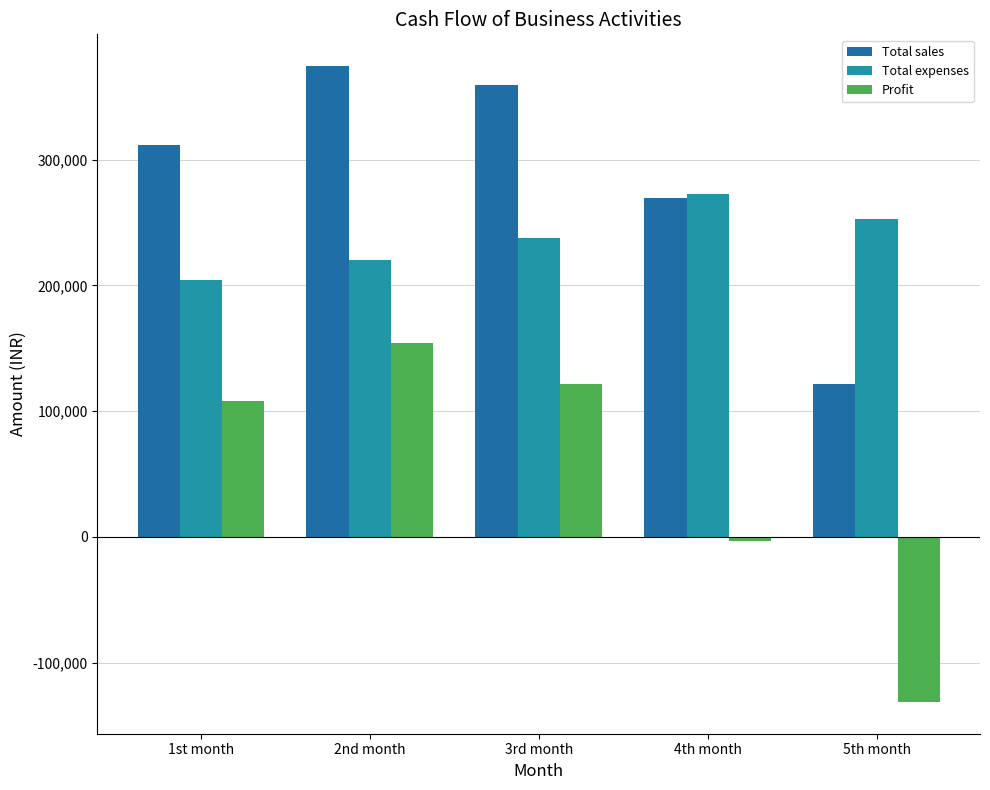

What is the difference between the maximum and second lowest values in the Total expenses series?

52445.0